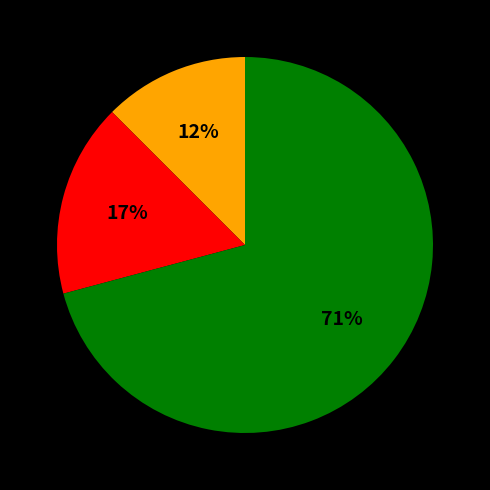

To the nearest percent, what is the average slice percentage?

33%